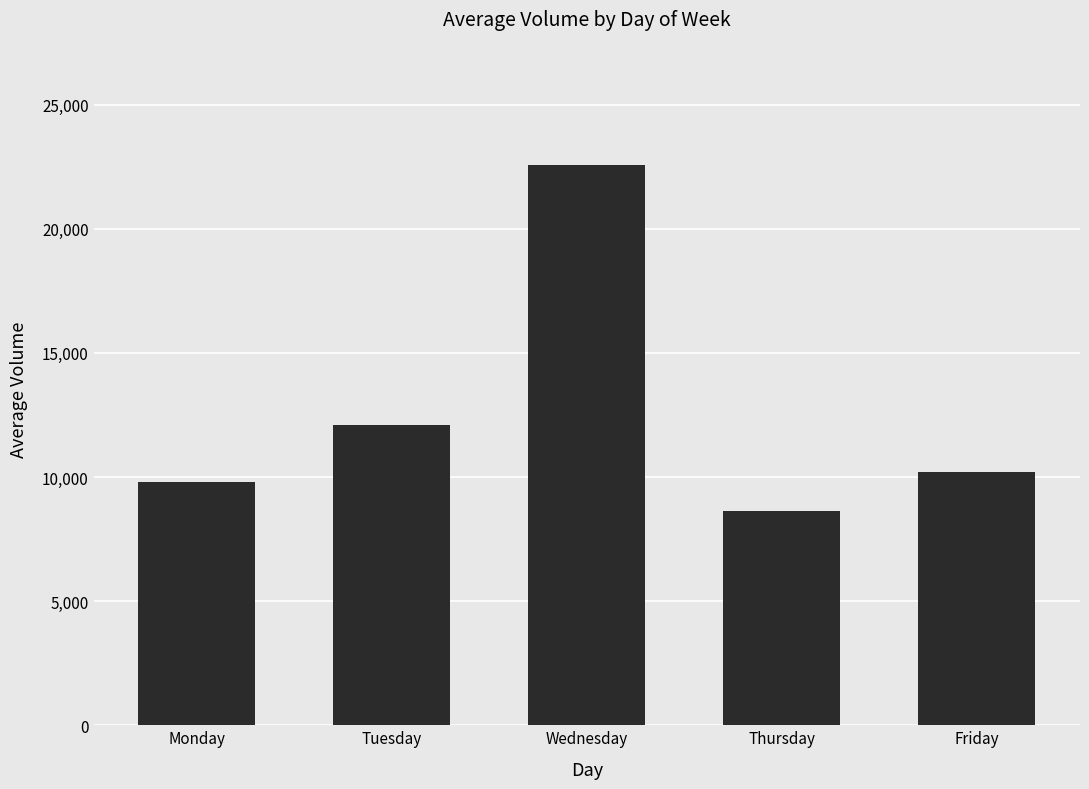

The chart shows a value of 8618 at Thursday. True or false?

True